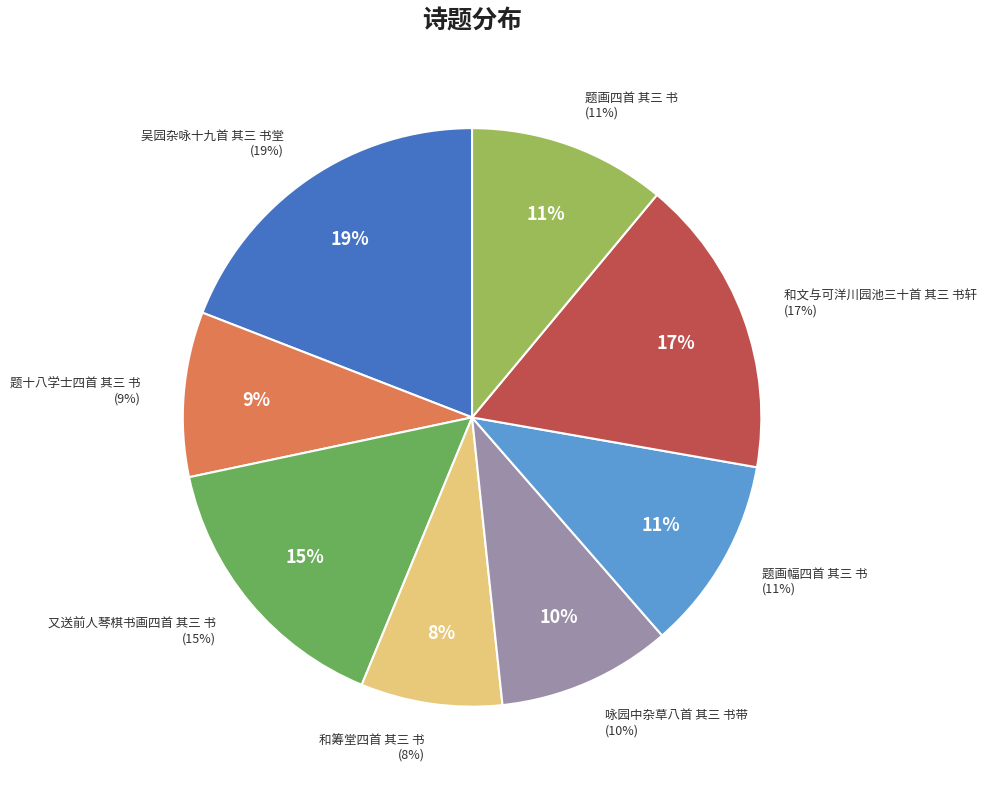

What percentage is NOT represented by 又送前人琴棋书画四首 其三 书?

84.5%